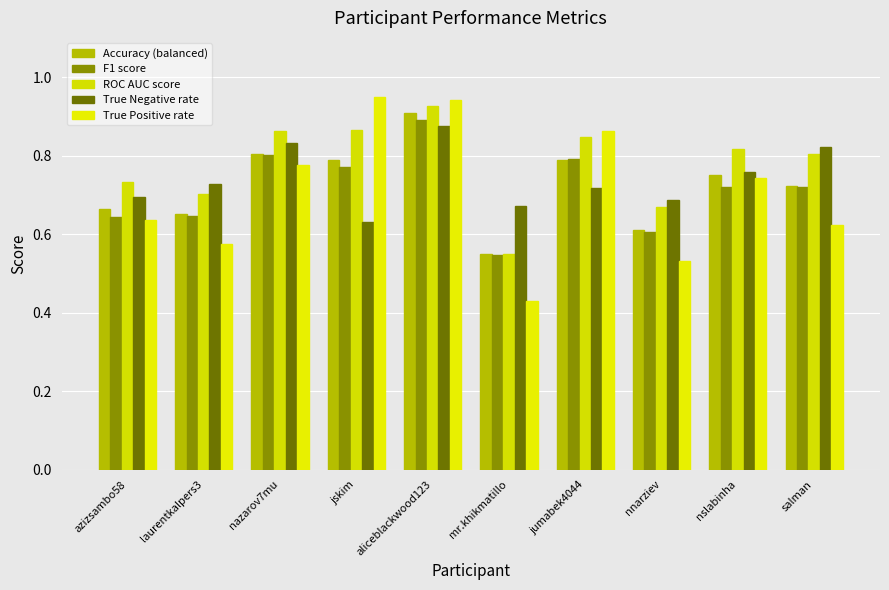

What is the difference between the second highest and minimum values in the F1 score series?

0.3